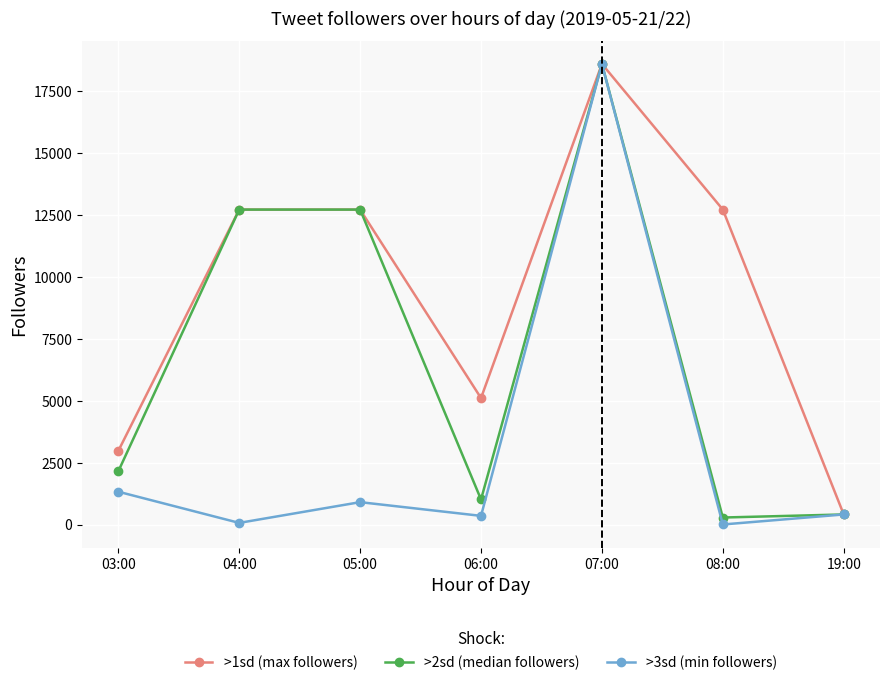

Where is the first local minimum for >2sd (median followers)?

06:00